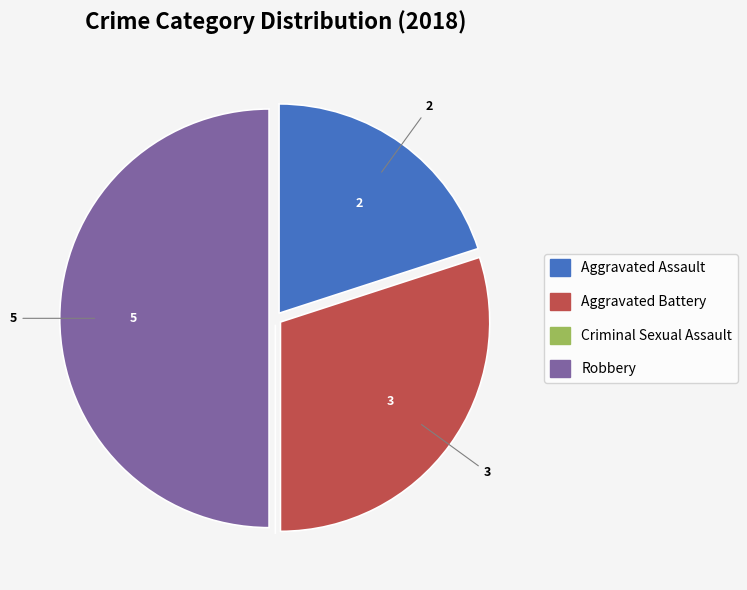

The Robbery slice represents 42% of the pie. True or false?

False